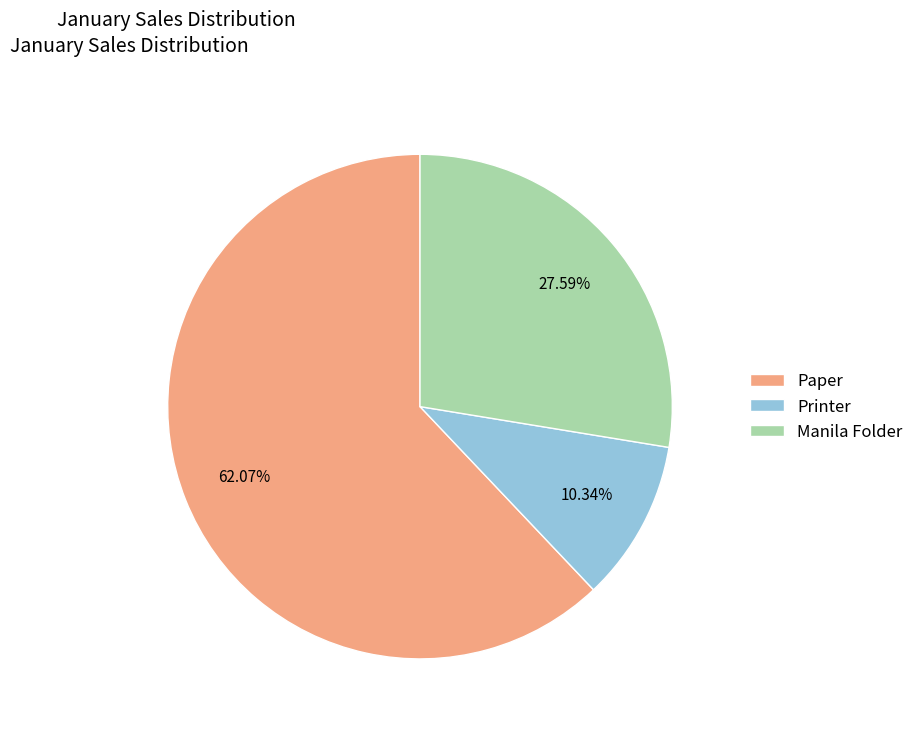

How many segments does this pie chart have?

3